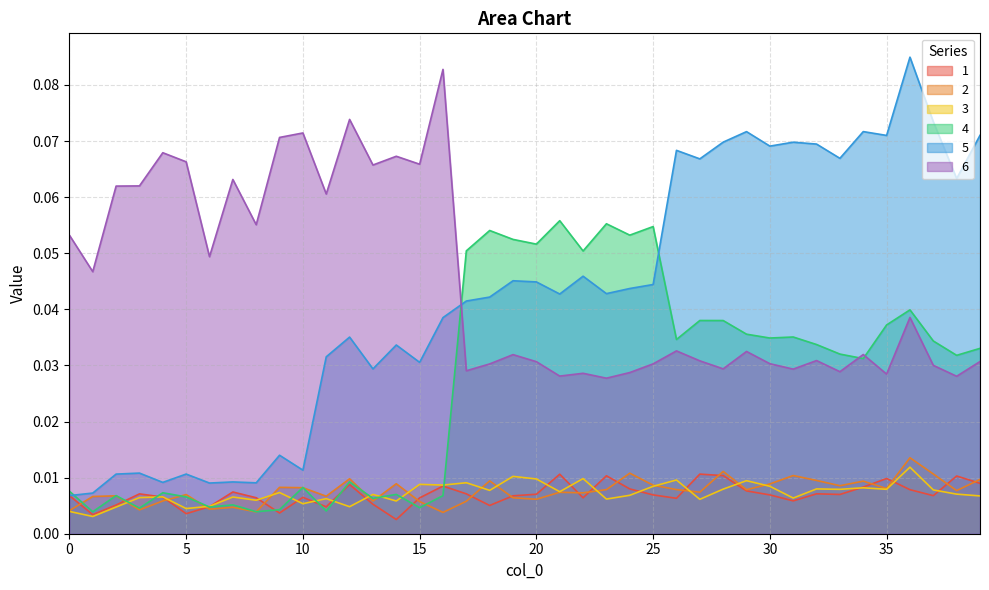

How many lines are shown in the chart?

6